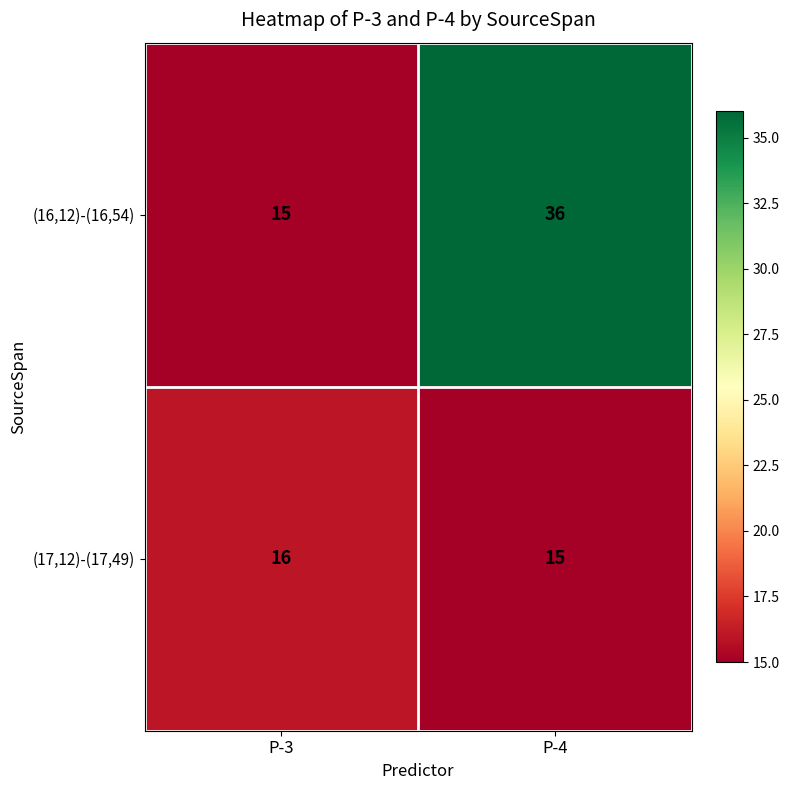

At which category is the sum across all series the highest?

P-4